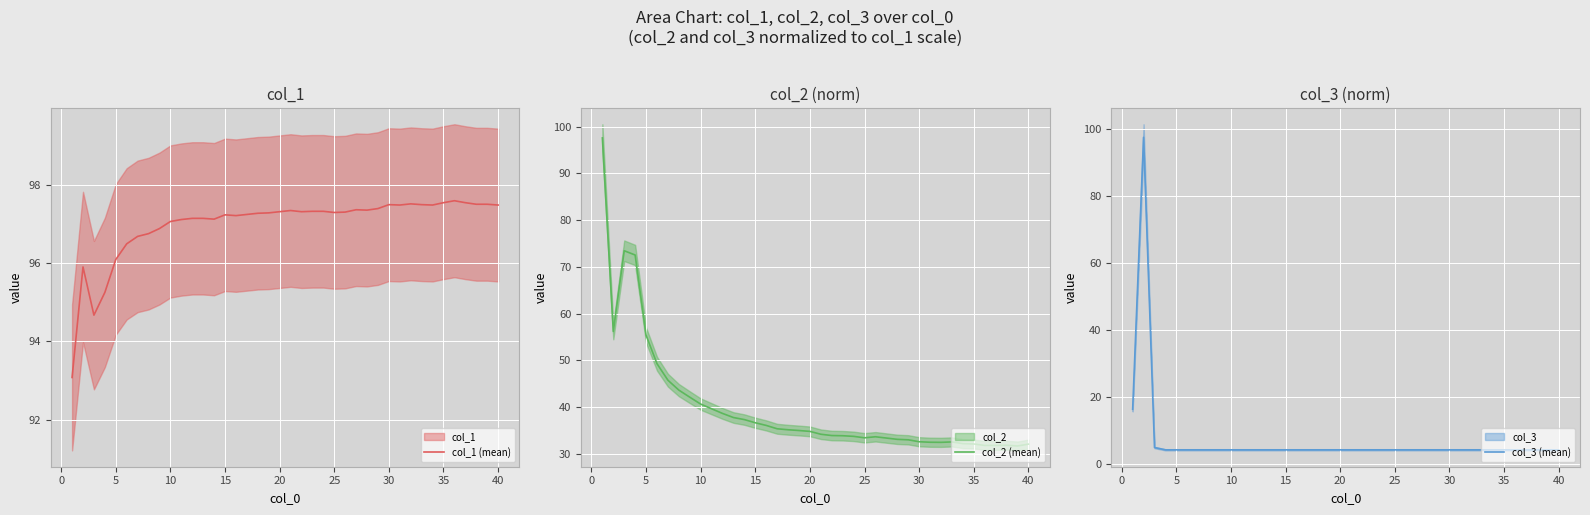

The value of col_3 (mean) at 30 is 4.3. True or false?

True